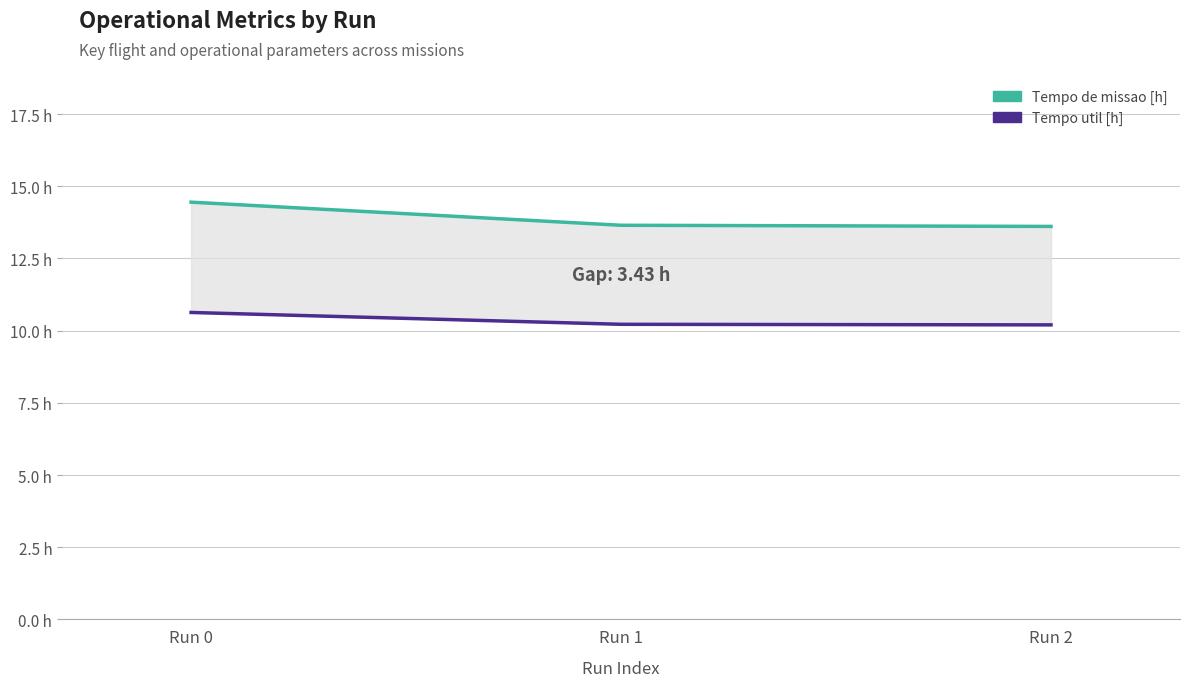

Which has a higher value, Run 2 or Run 1?

Run 1